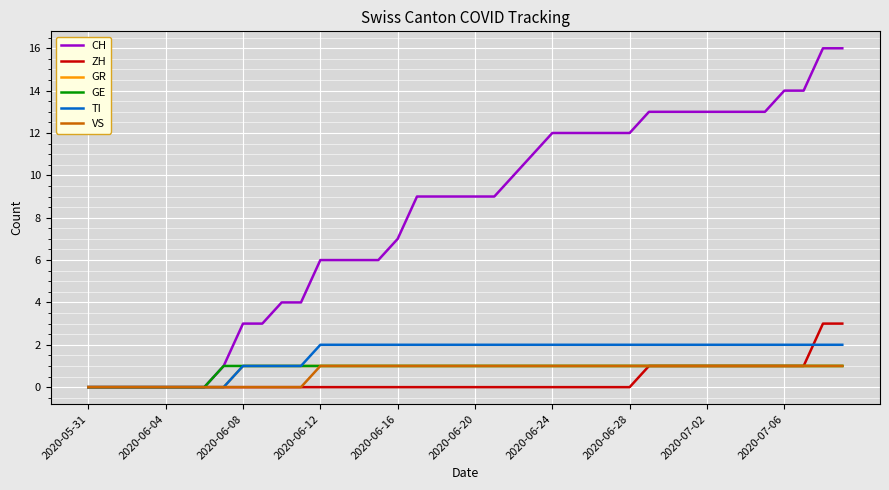

What is the difference between the maximum and minimum values in the TI series?

2